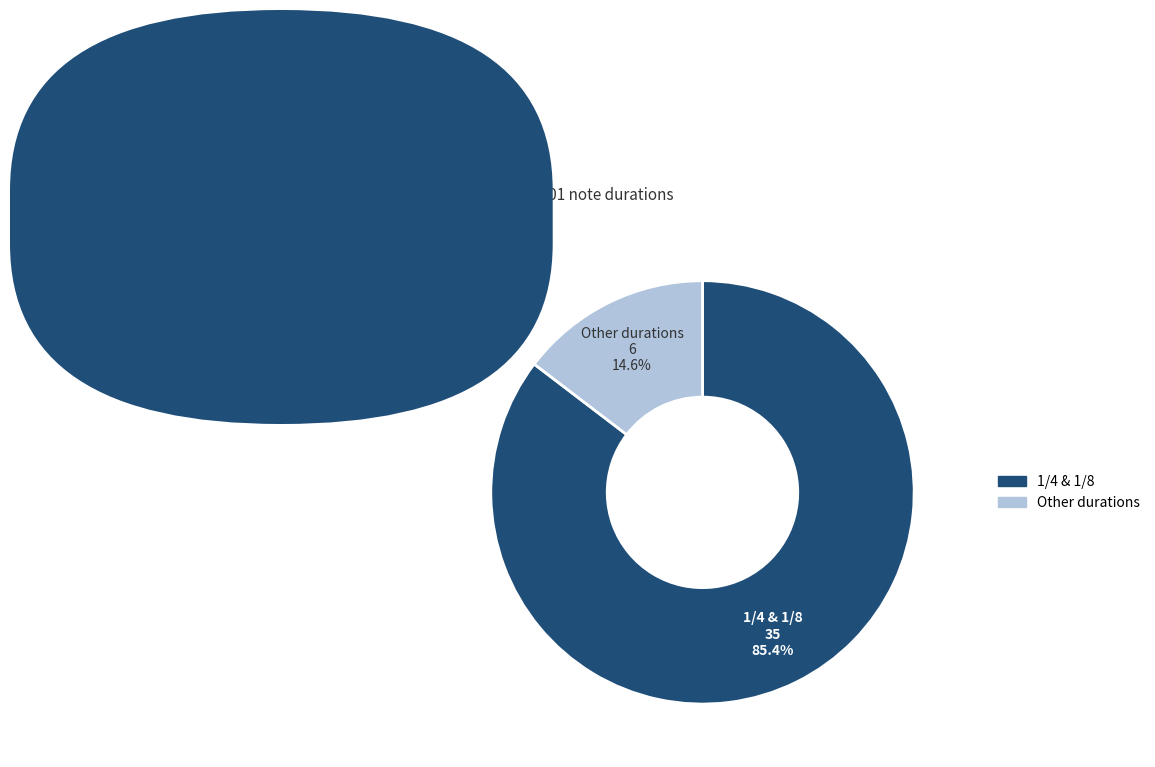

Does any single category account for the majority?

Yes